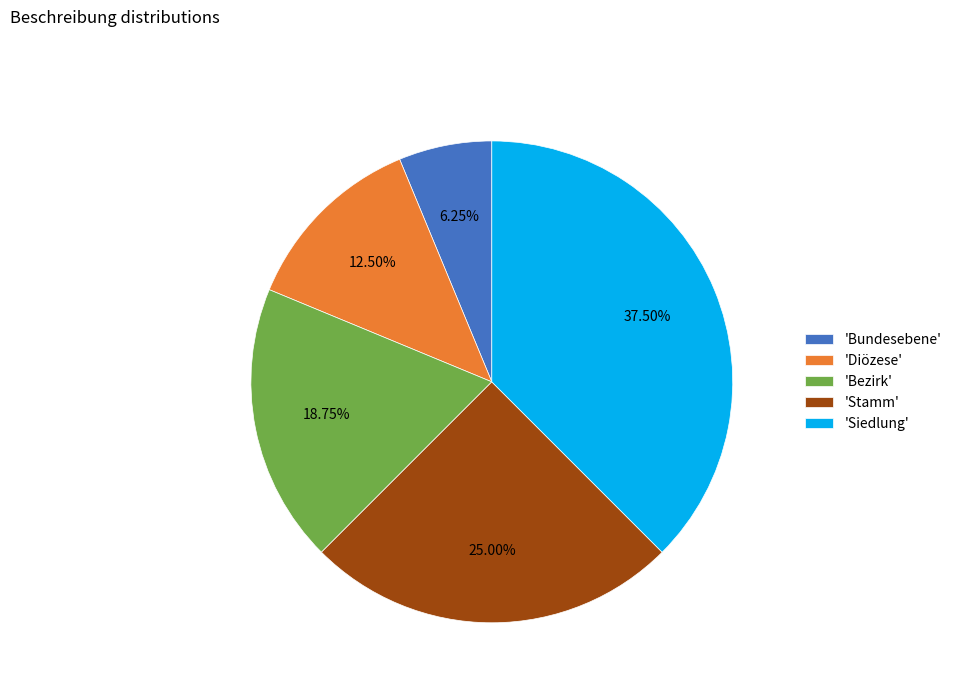

Which category has the smallest portion of the pie?

'Bundesebene'